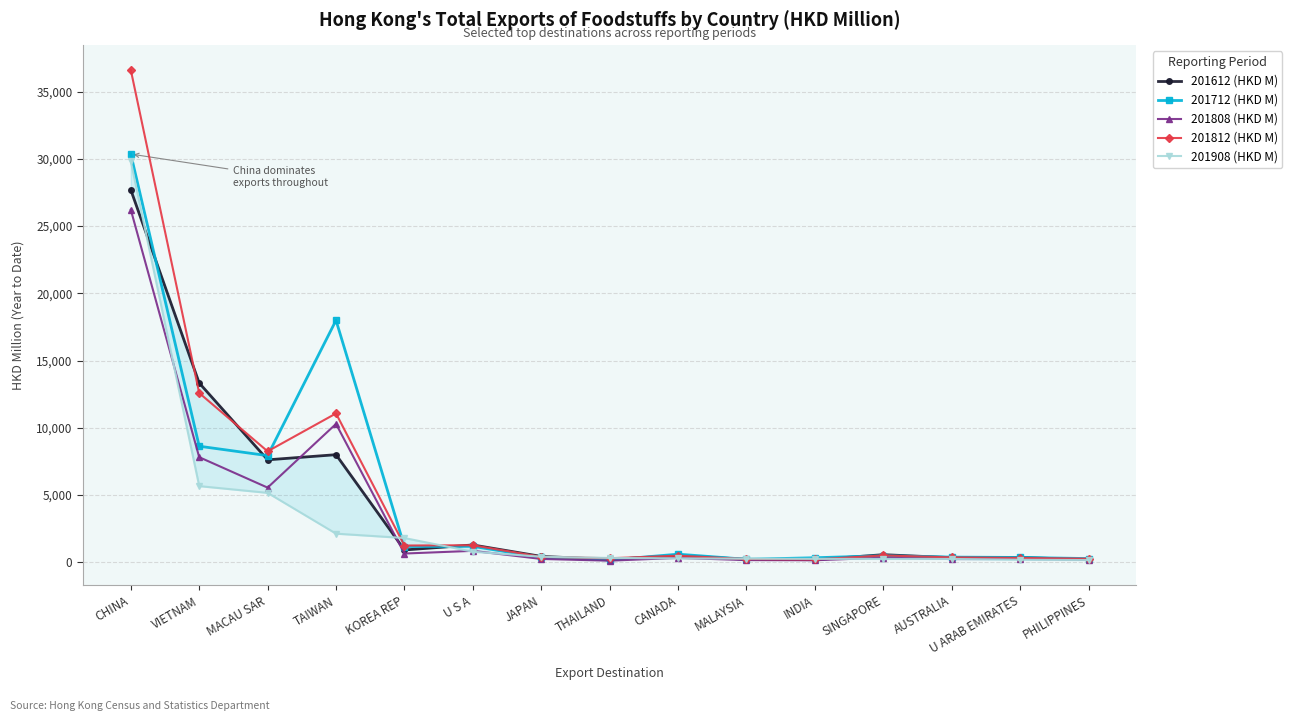

What is the approximate value of 201712 (HKD M) at U S A?

1170.1